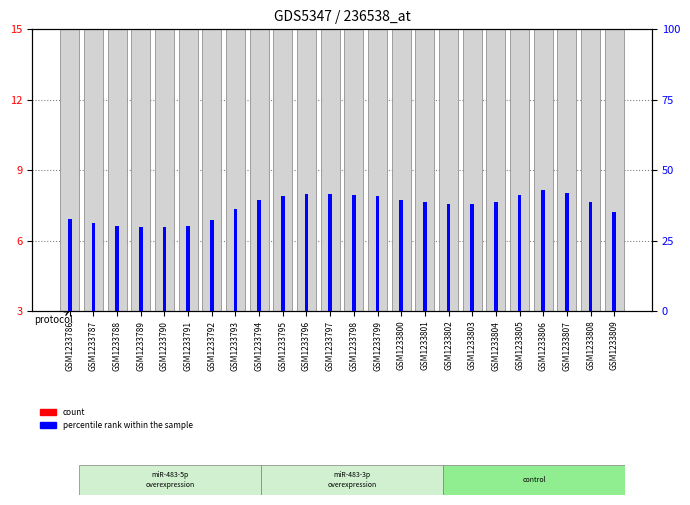

List the series in order of their overall mean, highest first.

percentile rank within the sample, count